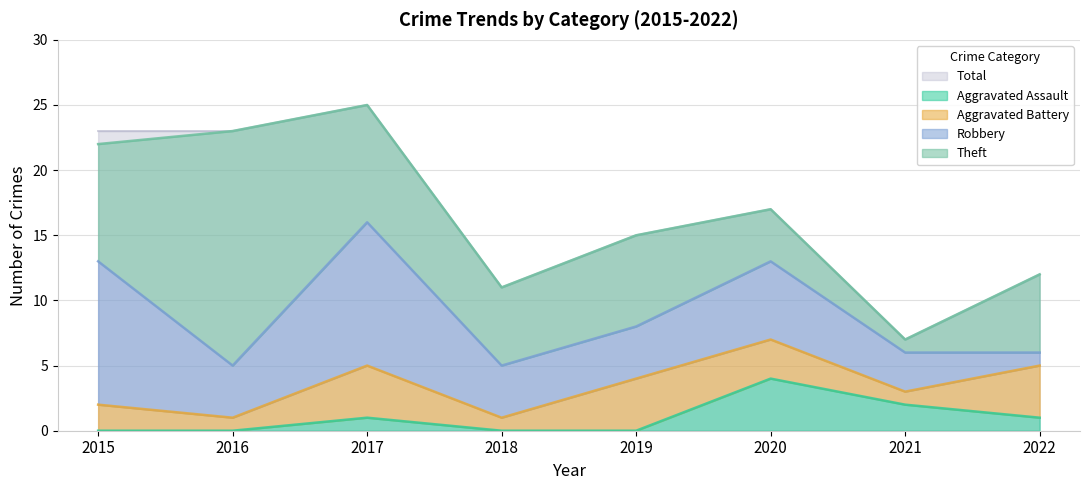

What are all the series names shown in the legend?

Aggravated Assault, Aggravated Battery, Robbery, Theft, Total